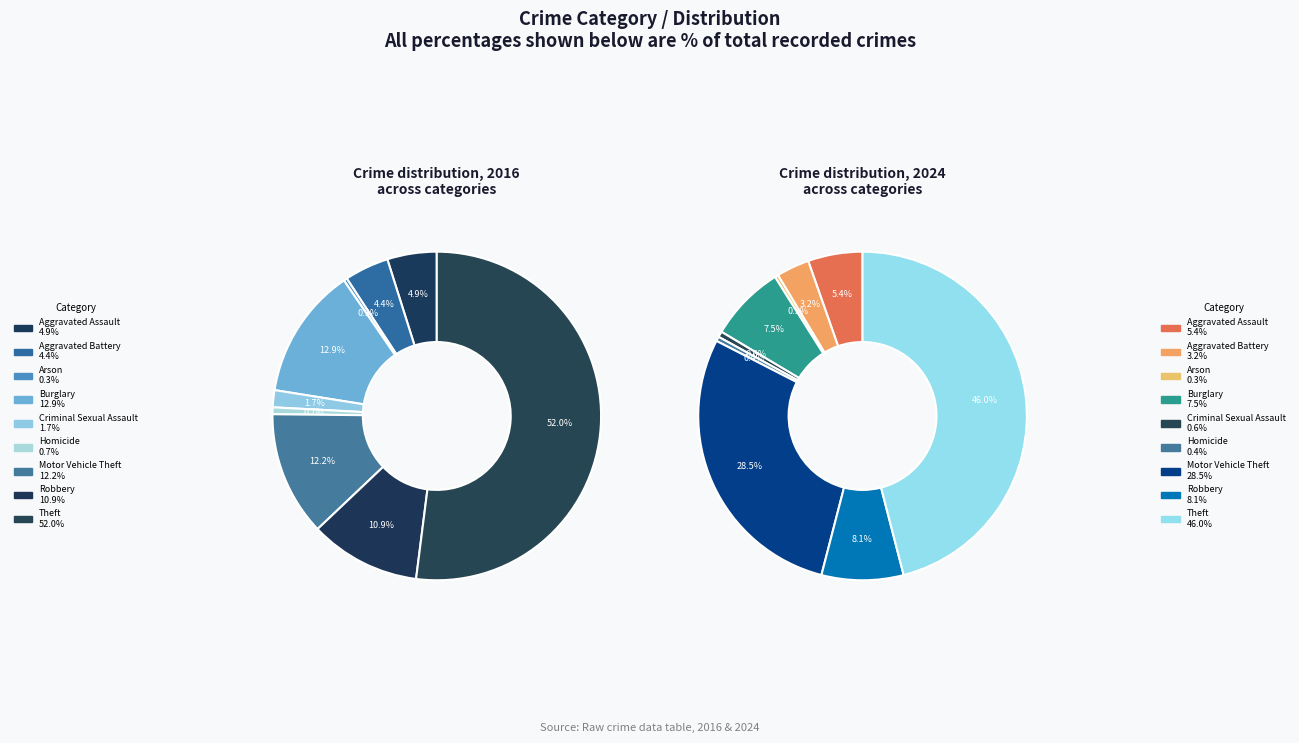

Does 5 account for over 50% of the chart?

No